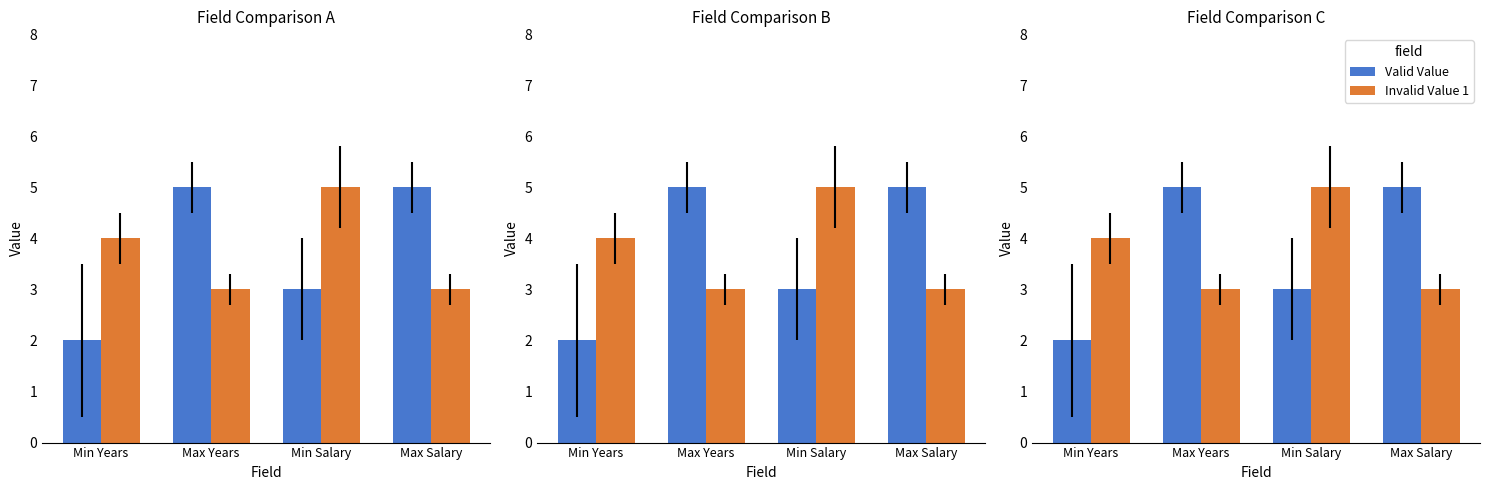

Which has a higher value, Max Years or Max Salary?

Max Years